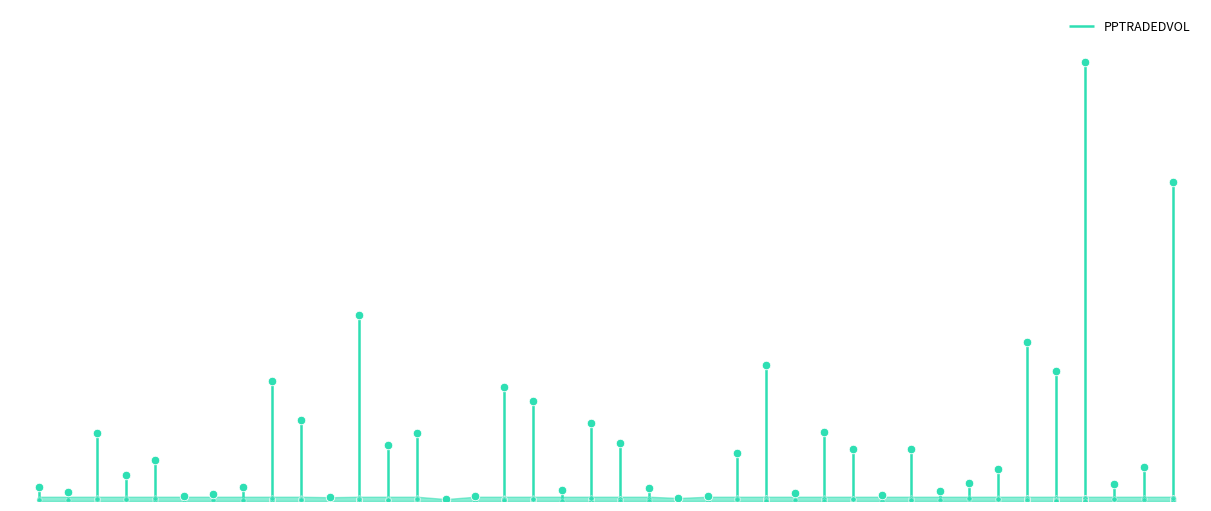

Between Hollys View and Time For Katie, which is larger?

Time For Katie